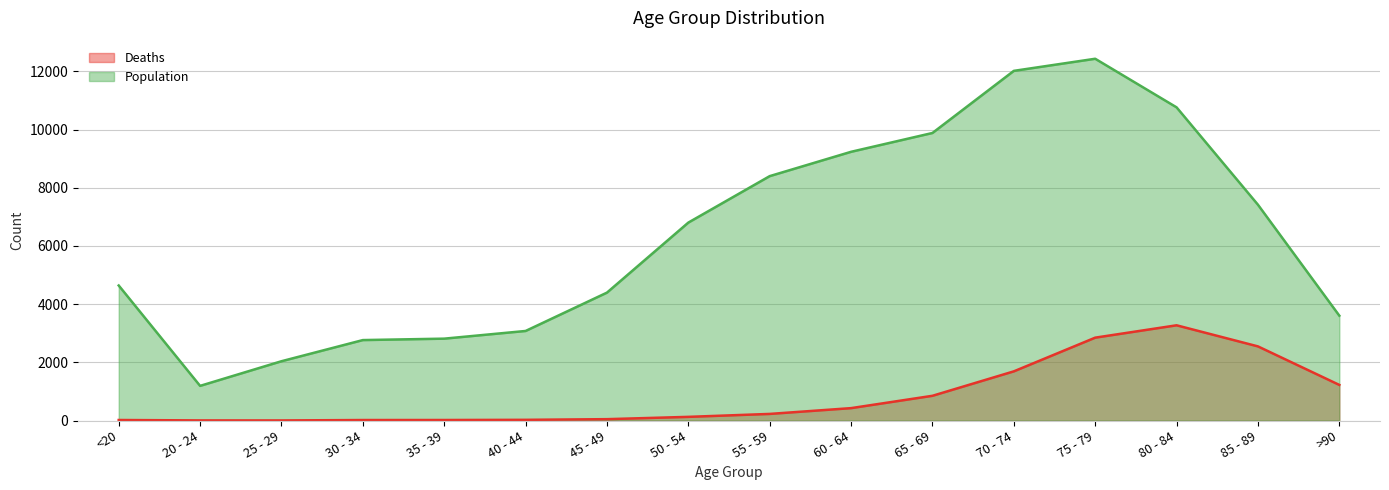

Is it true that Deaths equals 3671 at 85 - 89?

False